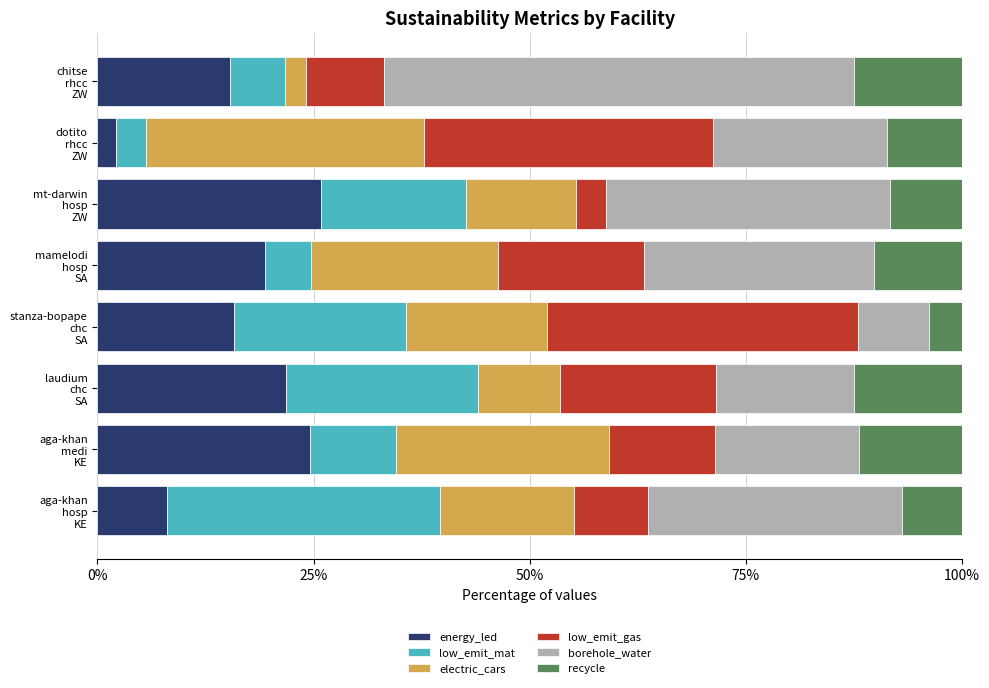

What is the average value of the energy_led series?

16.6